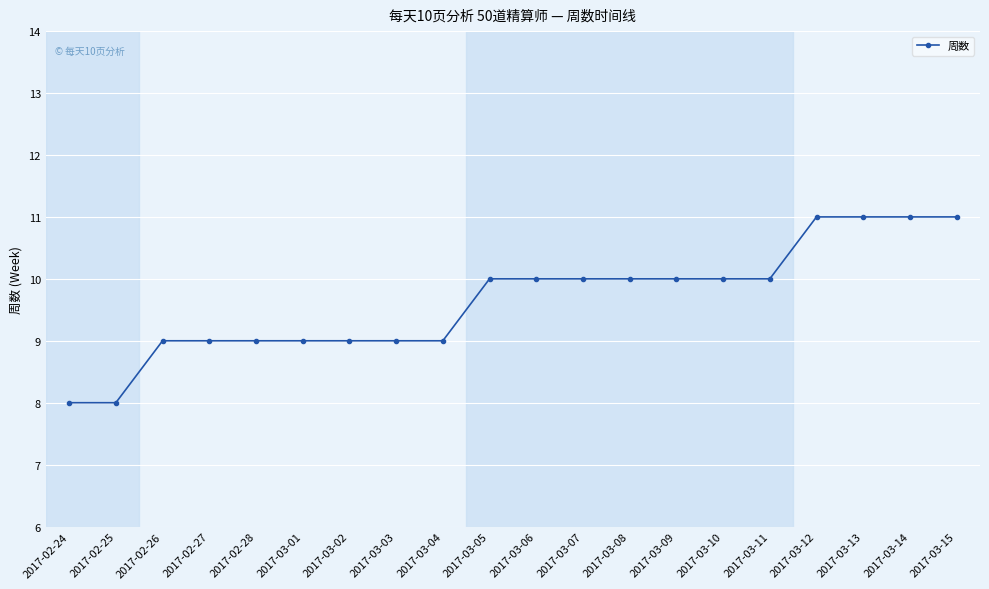

What is the sum of the values at 2017-03-11 and 2017-02-26?

19